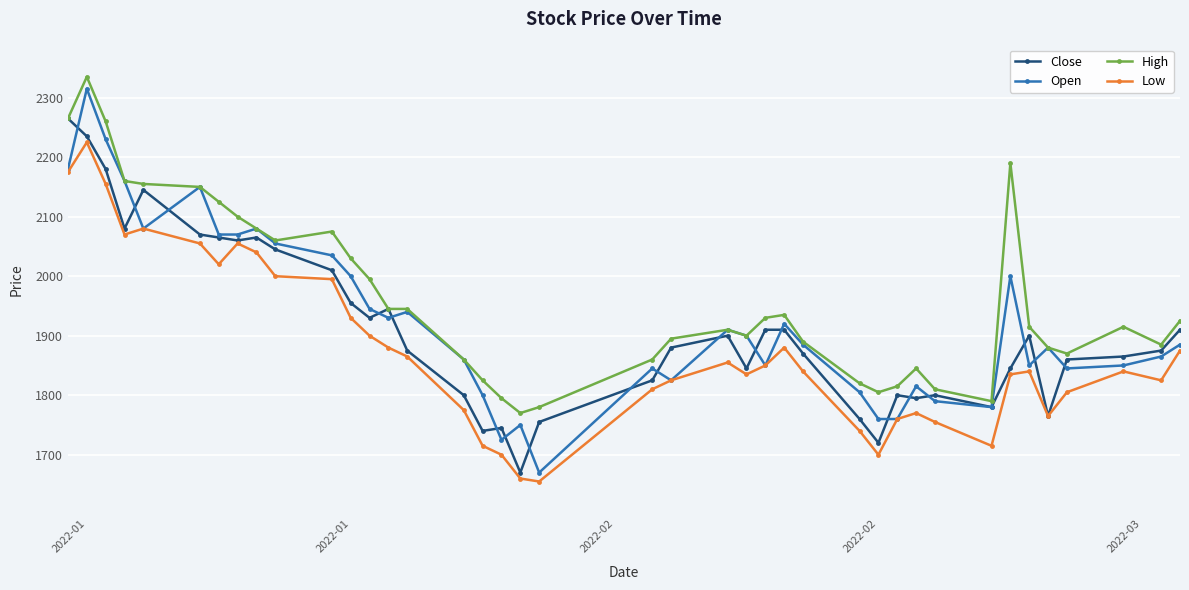

What is the value of the Low point at the 32nd from the left?

1755